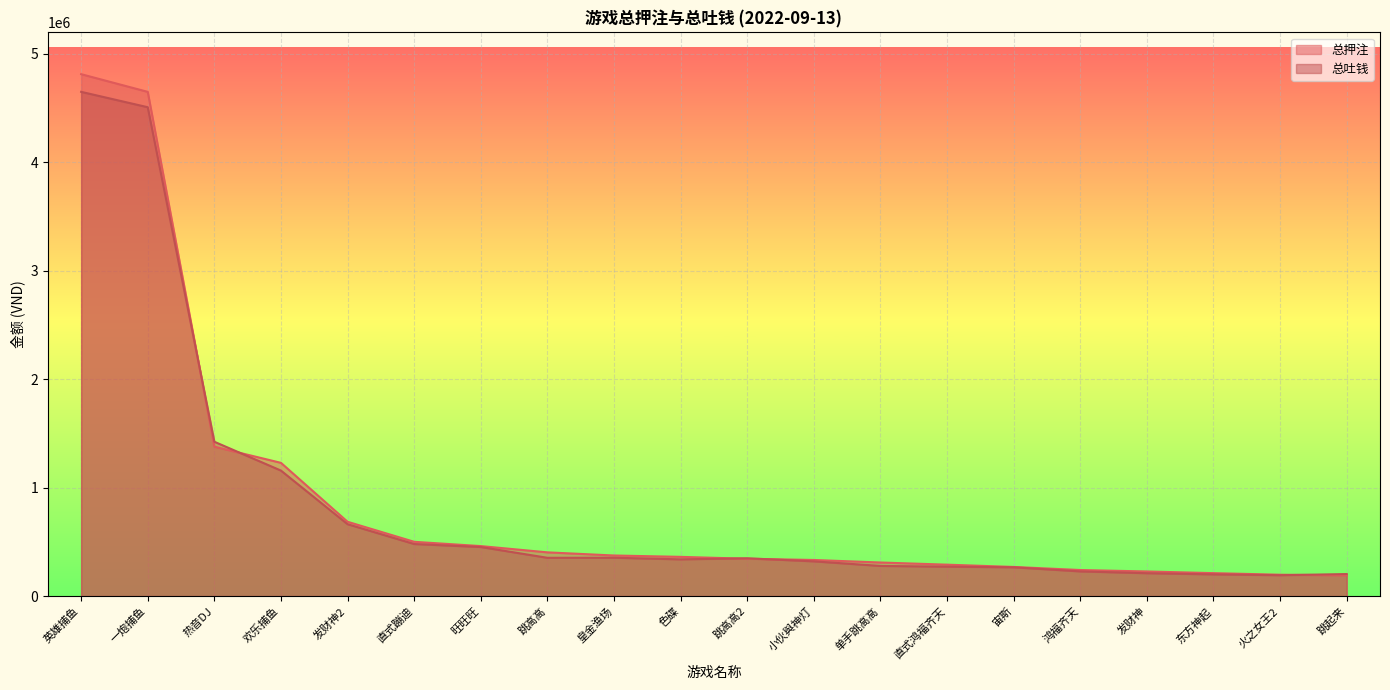

How many times do 总押注 and 总吐钱 cross each other?

5